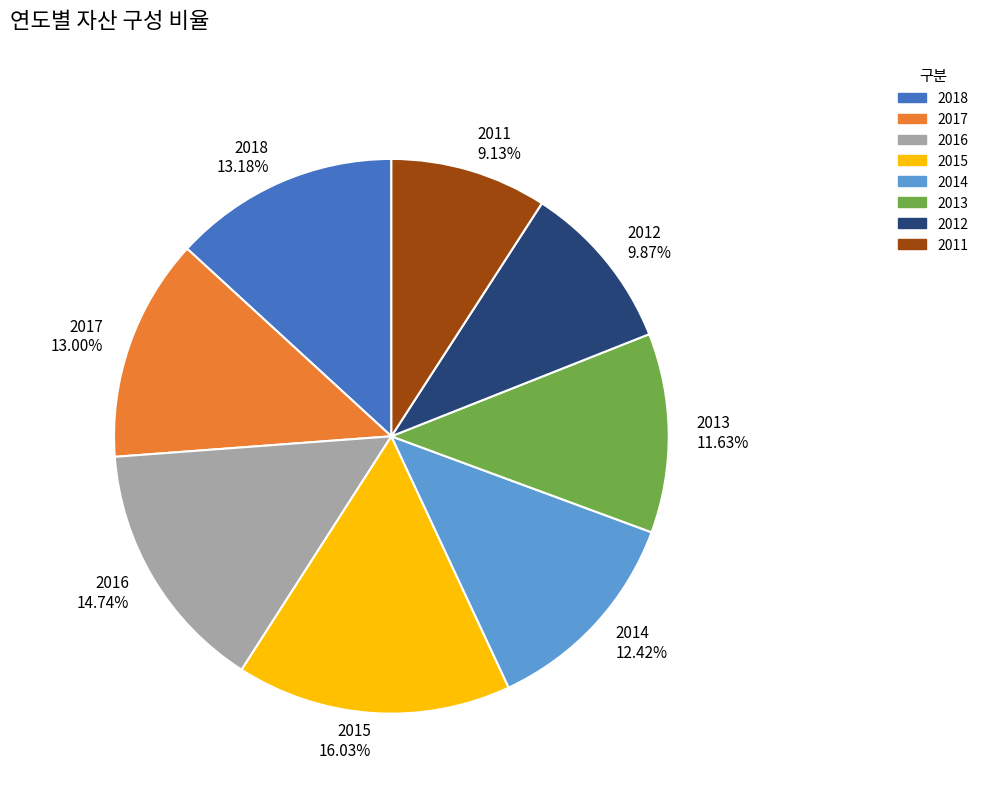

Is the sum of 2014 and 2015 greater than half?

No